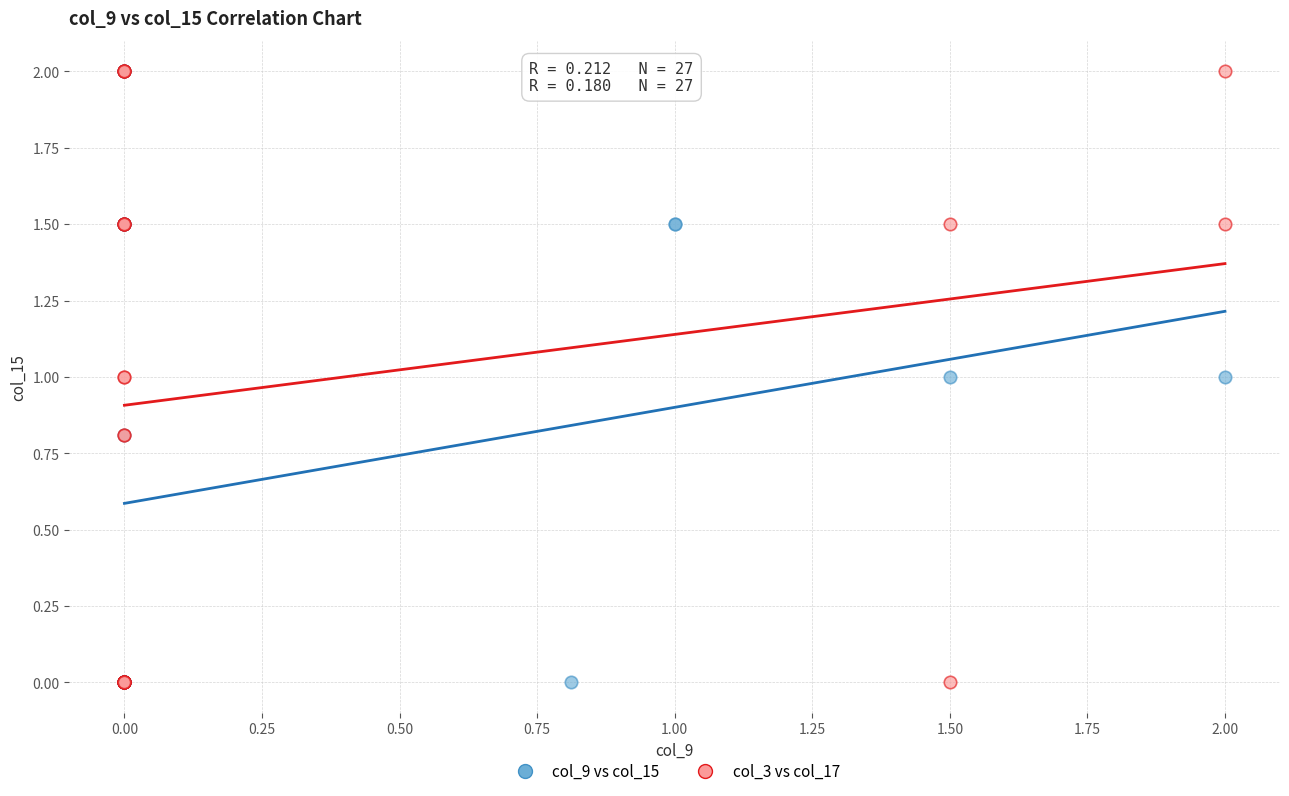

What are all the series names shown in the legend?

col_9 vs col_15, col_3 vs col_17